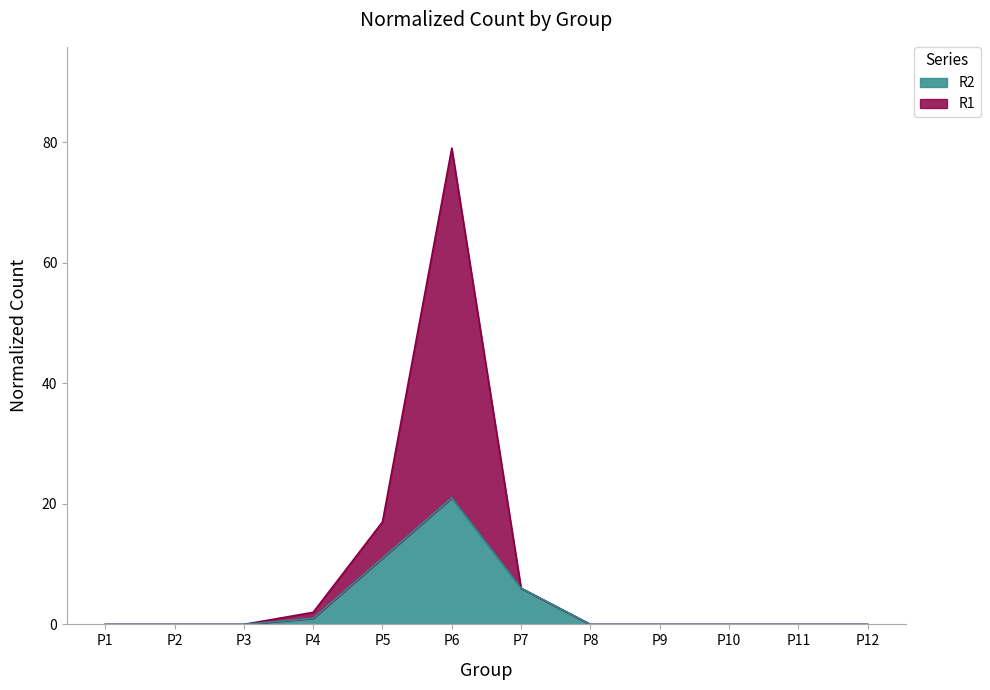

Reading left to right, list all the values displayed in this chart.

R1: 0	0	0	2	17	79	6	0	0	0	0	0
R2: 0	0	0	1	11	21	6	0	0	0	0	0